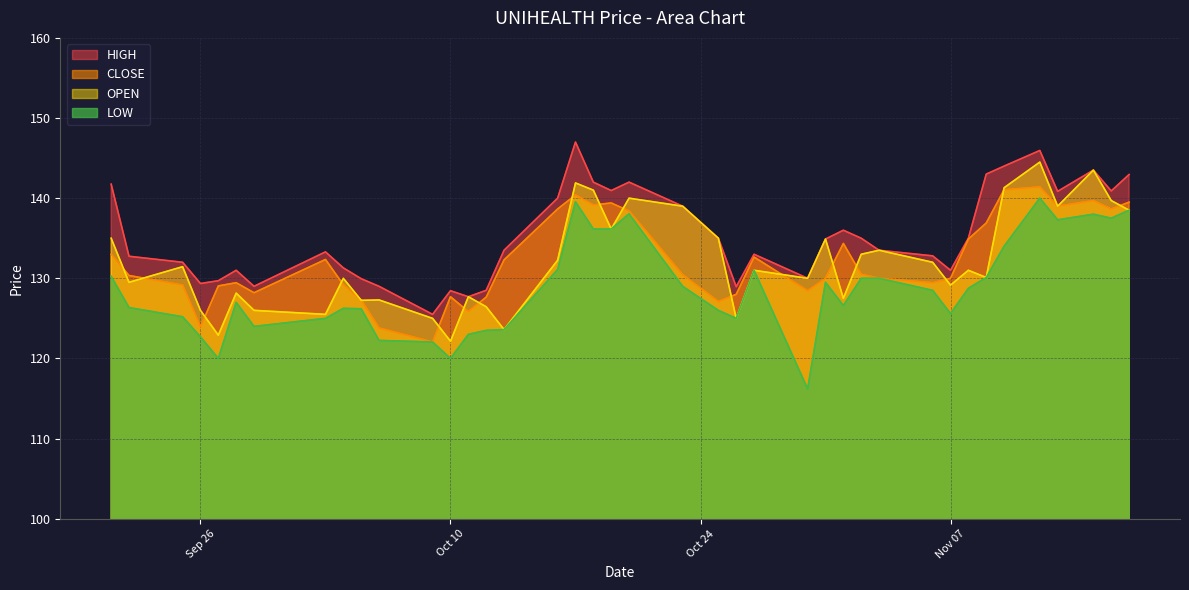

The LOW series shows 136.2 at 2023-10-19. True or false?

True